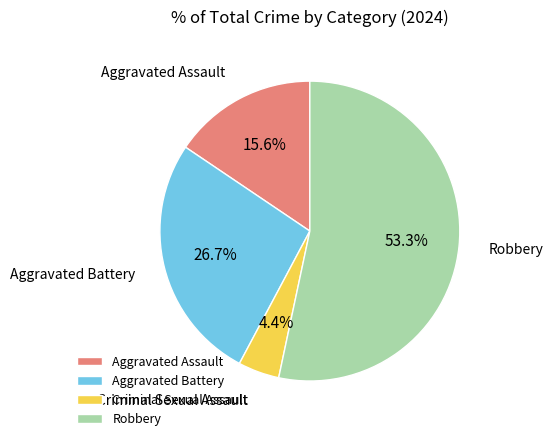

What percentage is the Aggravated Assault slice, to the nearest percent?

16%